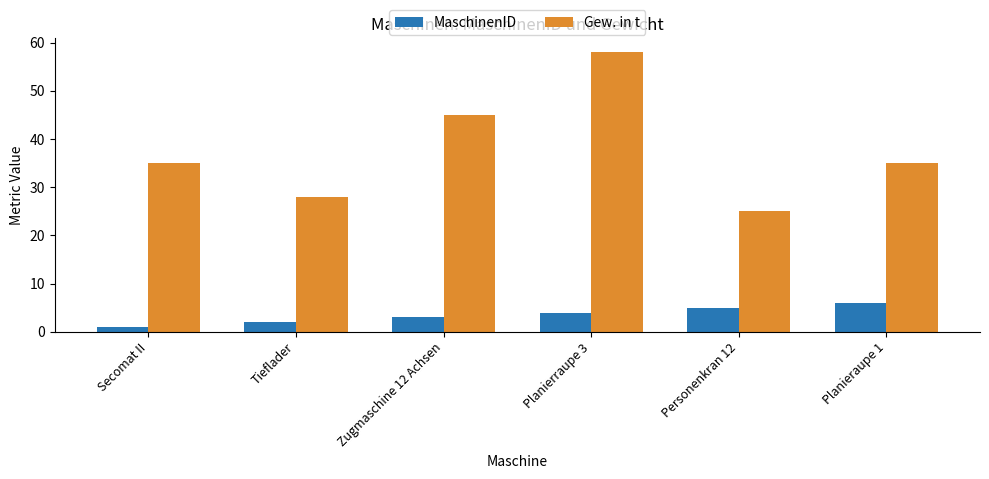

Rank the series by their maximum value, from lowest to highest.

MaschinenID, Gew. in t